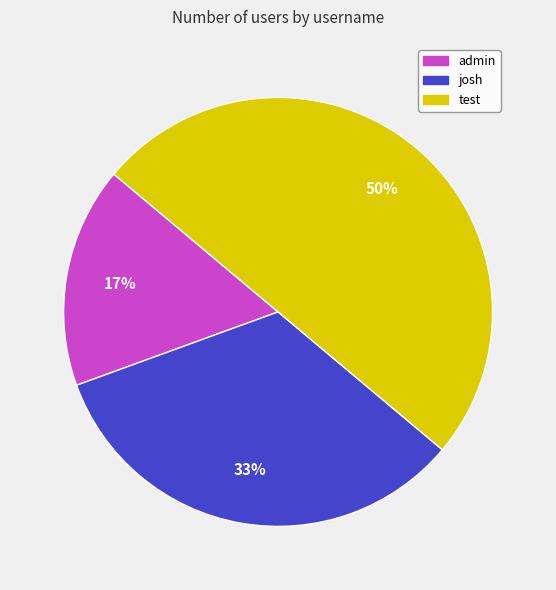

To the nearest percent, what portion does admin represent?

17%